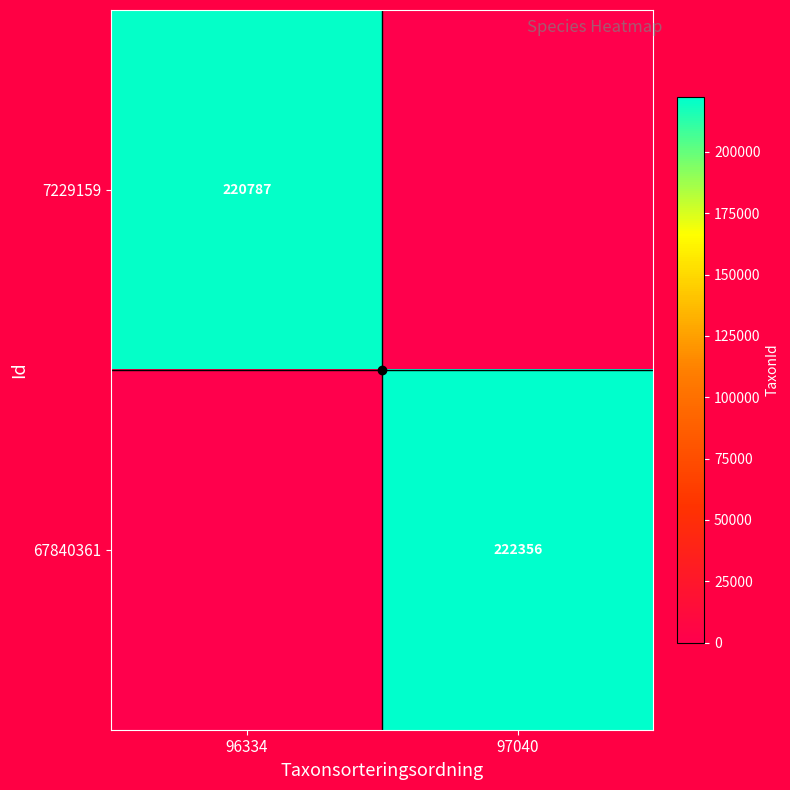

List the series in order of their peak value, highest first.

67840361, 7229159